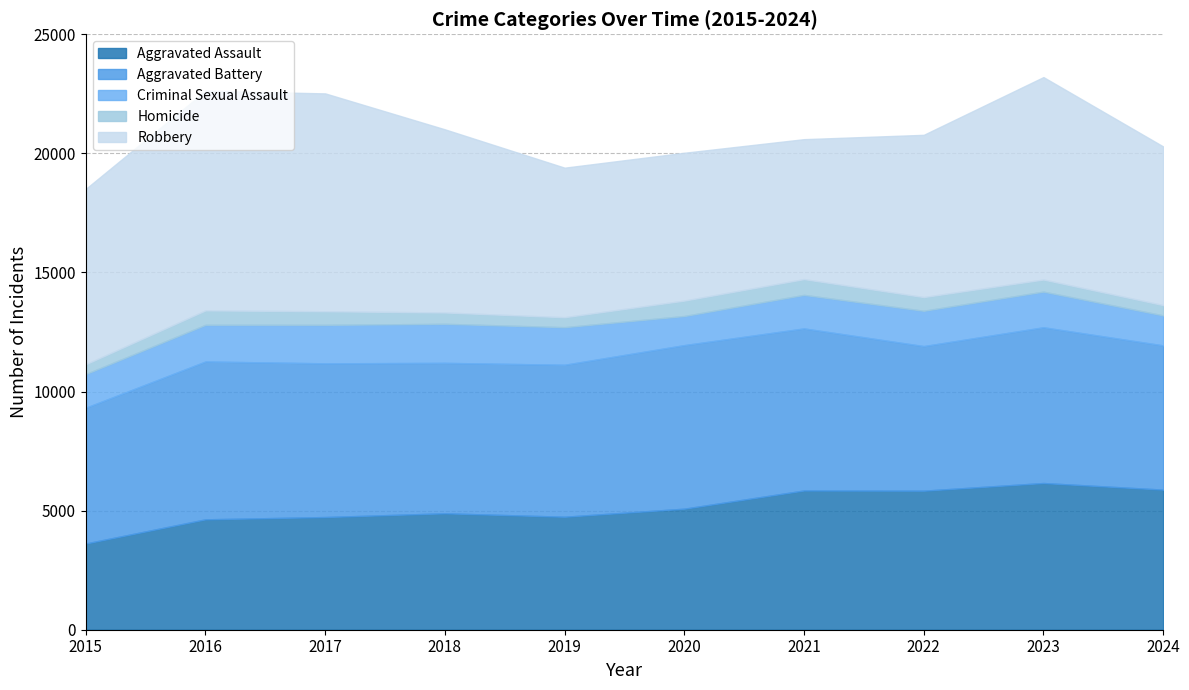

At how many categories does at least one series exceed 8719?

2